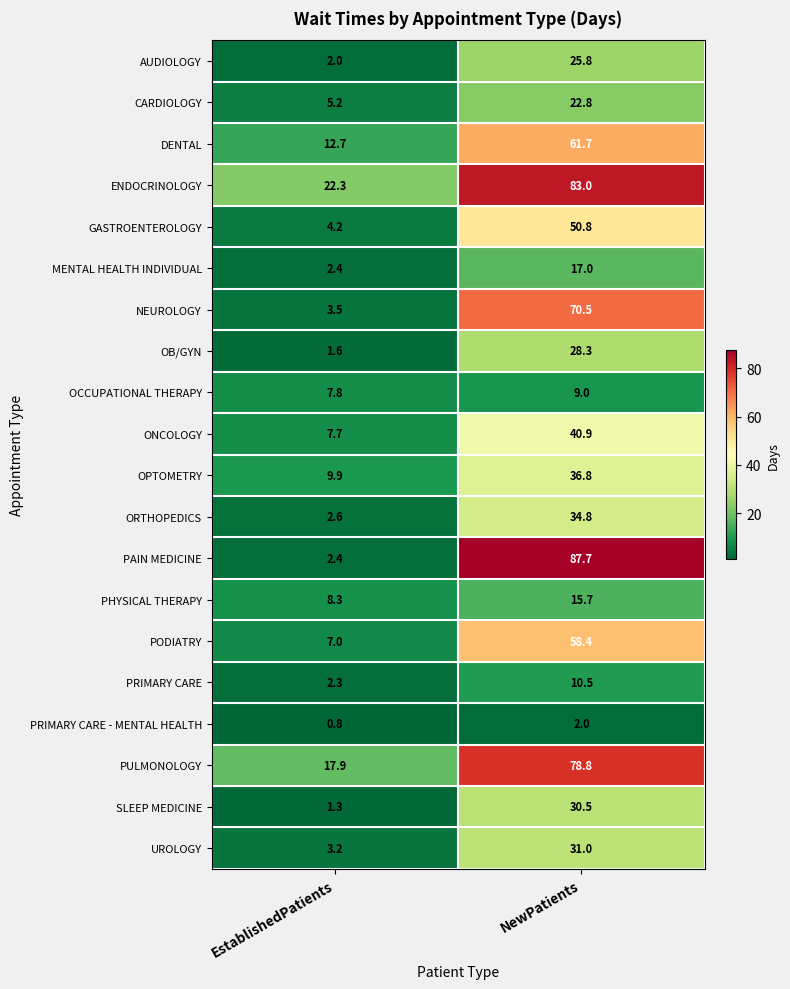

List the series in order of their peak value, highest first.

PAIN MEDICINE, ENDOCRINOLOGY, PULMONOLOGY, NEUROLOGY, DENTAL, PODIATRY, GASTROENTEROLOGY, ONCOLOGY, OPTOMETRY, ORTHOPEDICS, UROLOGY, SLEEP MEDICINE, OB/GYN, AUDIOLOGY, CARDIOLOGY, MENTAL HEALTH INDIVIDUAL, PHYSICAL THERAPY, PRIMARY CARE, OCCUPATIONAL THERAPY, PRIMARY CARE - MENTAL HEALTH